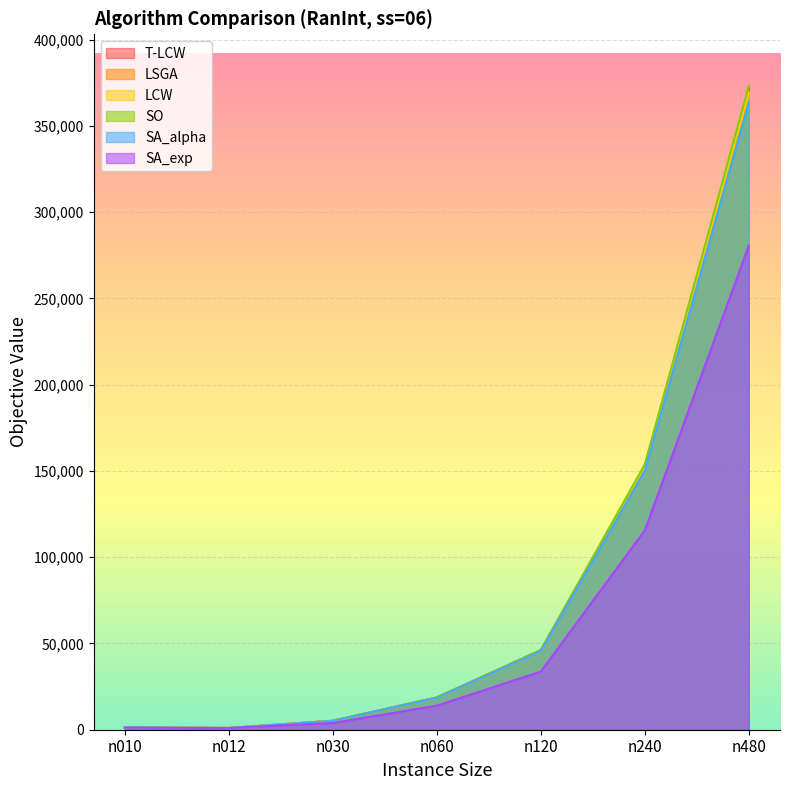

What is the difference between the maximum and second lowest values in the SO series?

372066